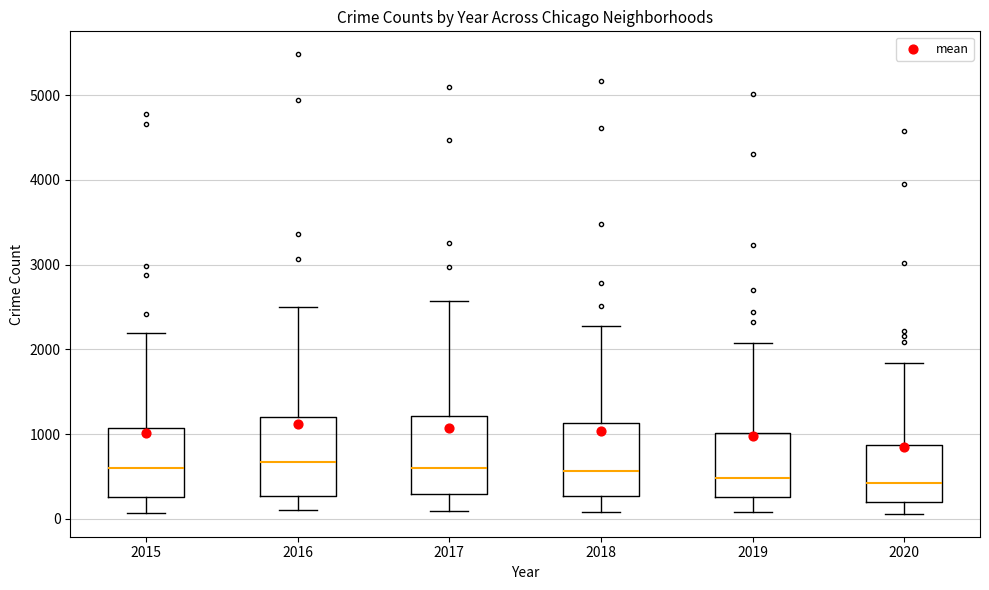

Where does the upper whisker of the box at x = 2015 end on the y-axis? The values are not printed on the chart, so give them approximately, as read against the axis.

2200